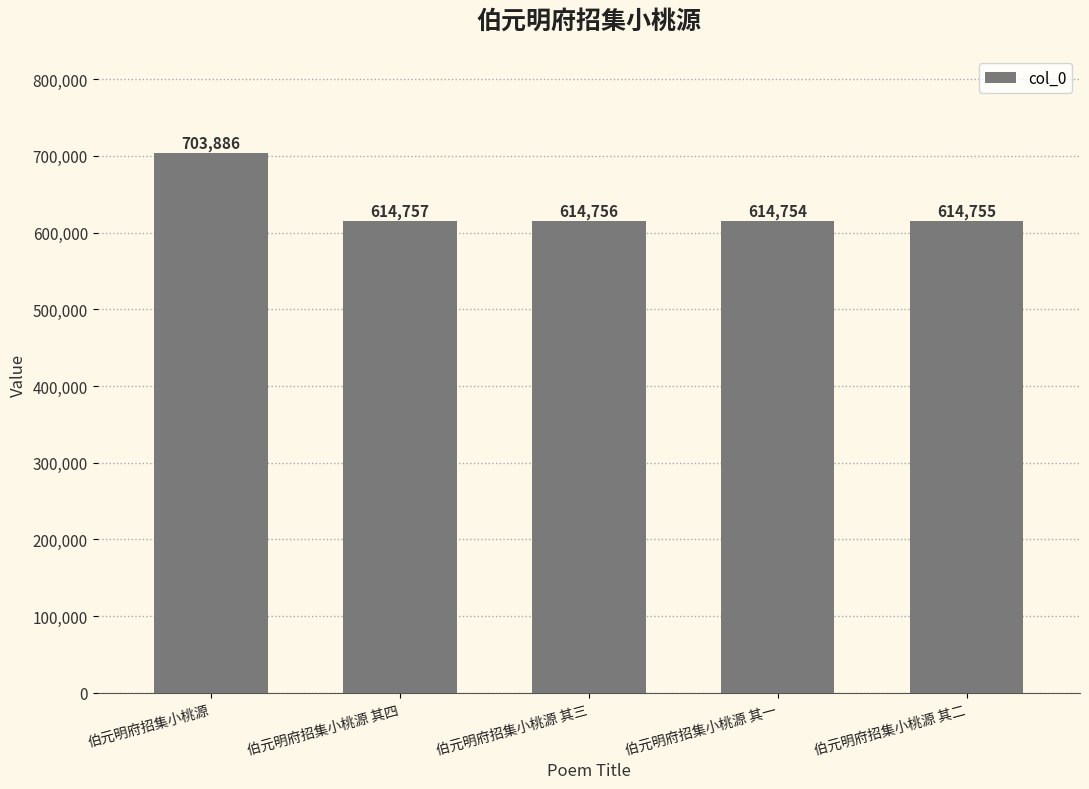

What is the value of the 5th bar from the left?

614755